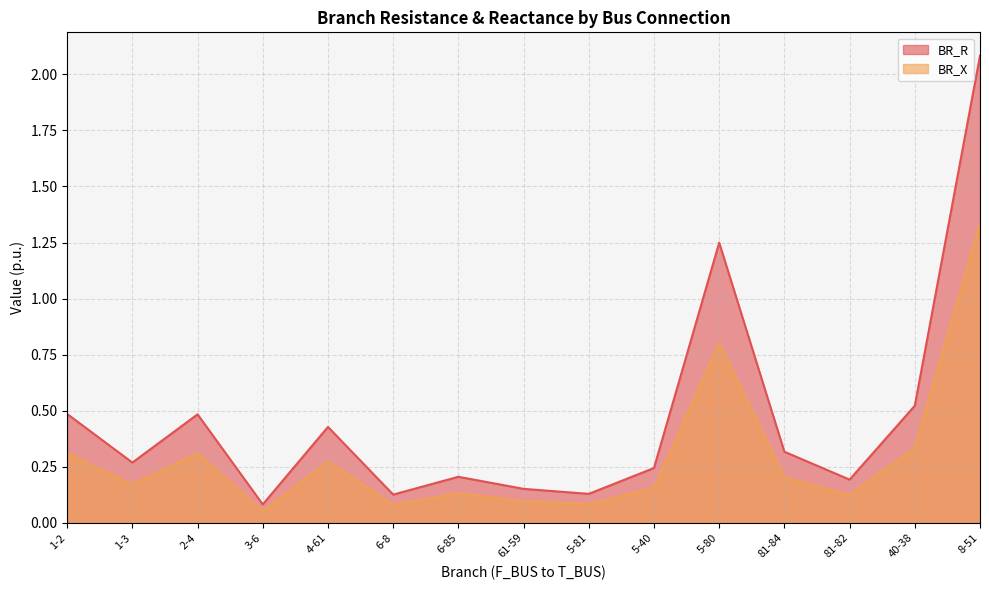

What is the spread (max minus min) of values at 4-61?

0.2